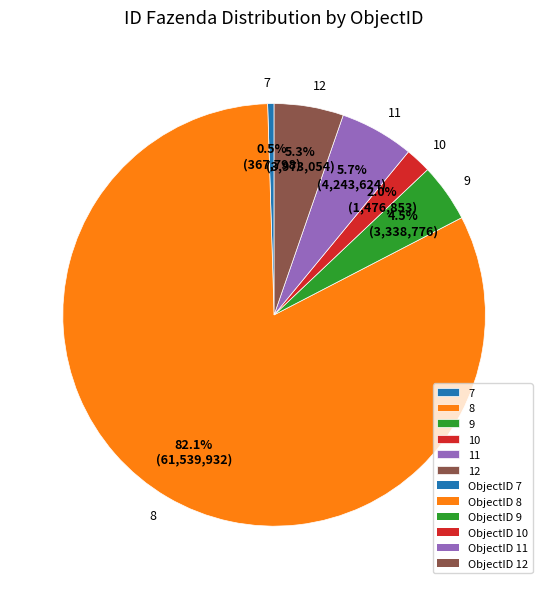

Is there a majority slice in this chart?

Yes